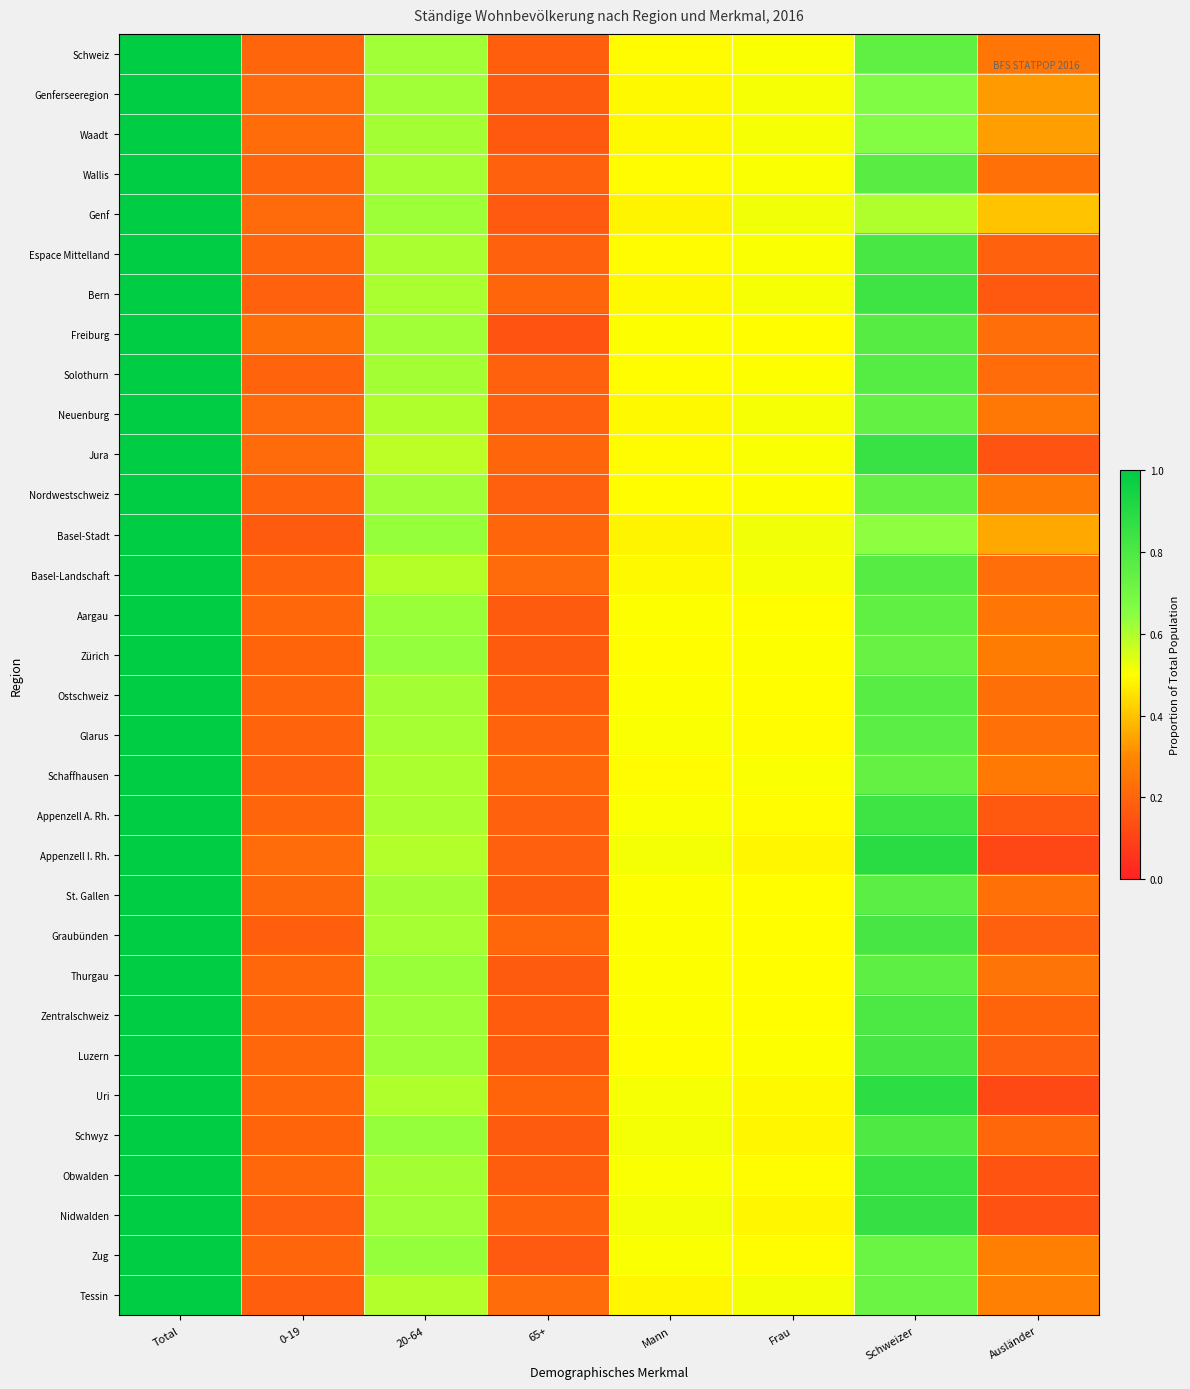

Reading right to left, what are all the values shown in this chart?

Schweiz: Ausländer=0.2	Schweizer=0.8	Frau=0.5	Mann=0.5	65+=0.2	20-64=0.6	0-19=0.2	Total=1.0
Genferseeregion: Ausländer=0.3	Schweizer=0.7	Frau=0.5	Mann=0.5	65+=0.2	20-64=0.6	0-19=0.2	Total=1.0
Waadt: Ausländer=0.3	Schweizer=0.7	Frau=0.5	Mann=0.5	65+=0.2	20-64=0.6	0-19=0.2	Total=1.0
Wallis: Ausländer=0.2	Schweizer=0.8	Frau=0.5	Mann=0.5	65+=0.2	20-64=0.6	0-19=0.2	Total=1.0
Genf: Ausländer=0.4	Schweizer=0.6	Frau=0.5	Mann=0.5	65+=0.2	20-64=0.6	0-19=0.2	Total=1.0
Espace Mittelland: Ausländer=0.2	Schweizer=0.8	Frau=0.5	Mann=0.5	65+=0.2	20-64=0.6	0-19=0.2	Total=1.0
Bern: Ausländer=0.2	Schweizer=0.8	Frau=0.5	Mann=0.5	65+=0.2	20-64=0.6	0-19=0.2	Total=1.0
Freiburg: Ausländer=0.2	Schweizer=0.8	Frau=0.5	Mann=0.5	65+=0.2	20-64=0.6	0-19=0.2	Total=1.0
Solothurn: Ausländer=0.2	Schweizer=0.8	Frau=0.5	Mann=0.5	65+=0.2	20-64=0.6	0-19=0.2	Total=1.0
Neuenburg: Ausländer=0.3	Schweizer=0.7	Frau=0.5	Mann=0.5	65+=0.2	20-64=0.6	0-19=0.2	Total=1.0
Jura: Ausländer=0.1	Schweizer=0.9	Frau=0.5	Mann=0.5	65+=0.2	20-64=0.6	0-19=0.2	Total=1.0
Nordwestschweiz: Ausländer=0.3	Schweizer=0.7	Frau=0.5	Mann=0.5	65+=0.2	20-64=0.6	0-19=0.2	Total=1.0
Basel-Stadt: Ausländer=0.4	Schweizer=0.6	Frau=0.5	Mann=0.5	65+=0.2	20-64=0.6	0-19=0.2	Total=1.0
Basel-Landschaft: Ausländer=0.2	Schweizer=0.8	Frau=0.5	Mann=0.5	65+=0.2	20-64=0.6	0-19=0.2	Total=1.0
Aargau: Ausländer=0.2	Schweizer=0.8	Frau=0.5	Mann=0.5	65+=0.2	20-64=0.6	0-19=0.2	Total=1.0
Zürich: Ausländer=0.3	Schweizer=0.7	Frau=0.5	Mann=0.5	65+=0.2	20-64=0.6	0-19=0.2	Total=1.0
Ostschweiz: Ausländer=0.2	Schweizer=0.8	Frau=0.5	Mann=0.5	65+=0.2	20-64=0.6	0-19=0.2	Total=1.0
Glarus: Ausländer=0.2	Schweizer=0.8	Frau=0.5	Mann=0.5	65+=0.2	20-64=0.6	0-19=0.2	Total=1.0
Schaffhausen: Ausländer=0.3	Schweizer=0.7	Frau=0.5	Mann=0.5	65+=0.2	20-64=0.6	0-19=0.2	Total=1.0
Appenzell A. Rh.: Ausländer=0.2	Schweizer=0.8	Frau=0.5	Mann=0.5	65+=0.2	20-64=0.6	0-19=0.2	Total=1.0
Appenzell I. Rh.: Ausländer=0.1	Schweizer=0.9	Frau=0.5	Mann=0.5	65+=0.2	20-64=0.6	0-19=0.2	Total=1.0
St. Gallen: Ausländer=0.2	Schweizer=0.8	Frau=0.5	Mann=0.5	65+=0.2	20-64=0.6	0-19=0.2	Total=1.0
Graubünden: Ausländer=0.2	Schweizer=0.8	Frau=0.5	Mann=0.5	65+=0.2	20-64=0.6	0-19=0.2	Total=1.0
Thurgau: Ausländer=0.2	Schweizer=0.8	Frau=0.5	Mann=0.5	65+=0.2	20-64=0.6	0-19=0.2	Total=1.0
Zentralschweiz: Ausländer=0.2	Schweizer=0.8	Frau=0.5	Mann=0.5	65+=0.2	20-64=0.6	0-19=0.2	Total=1.0
Luzern: Ausländer=0.2	Schweizer=0.8	Frau=0.5	Mann=0.5	65+=0.2	20-64=0.6	0-19=0.2	Total=1.0
Uri: Ausländer=0.1	Schweizer=0.9	Frau=0.5	Mann=0.5	65+=0.2	20-64=0.6	0-19=0.2	Total=1.0
Schwyz: Ausländer=0.2	Schweizer=0.8	Frau=0.5	Mann=0.5	65+=0.2	20-64=0.6	0-19=0.2	Total=1.0
Obwalden: Ausländer=0.1	Schweizer=0.9	Frau=0.5	Mann=0.5	65+=0.2	20-64=0.6	0-19=0.2	Total=1.0
Nidwalden: Ausländer=0.1	Schweizer=0.9	Frau=0.5	Mann=0.5	65+=0.2	20-64=0.6	0-19=0.2	Total=1.0
Zug: Ausländer=0.3	Schweizer=0.7	Frau=0.5	Mann=0.5	65+=0.2	20-64=0.6	0-19=0.2	Total=1.0
Tessin: Ausländer=0.3	Schweizer=0.7	Frau=0.5	Mann=0.5	65+=0.2	20-64=0.6	0-19=0.2	Total=1.0